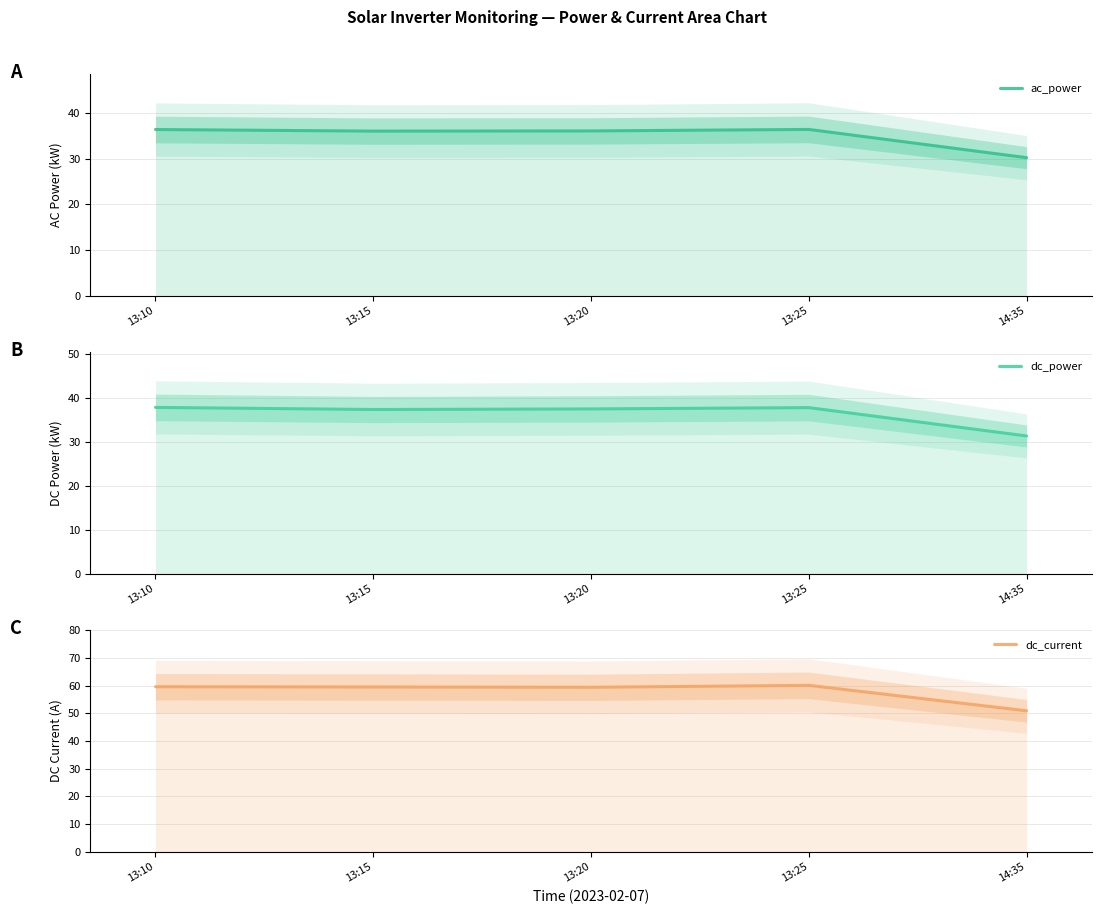

What is the label of the 4th point from the right?

13:15